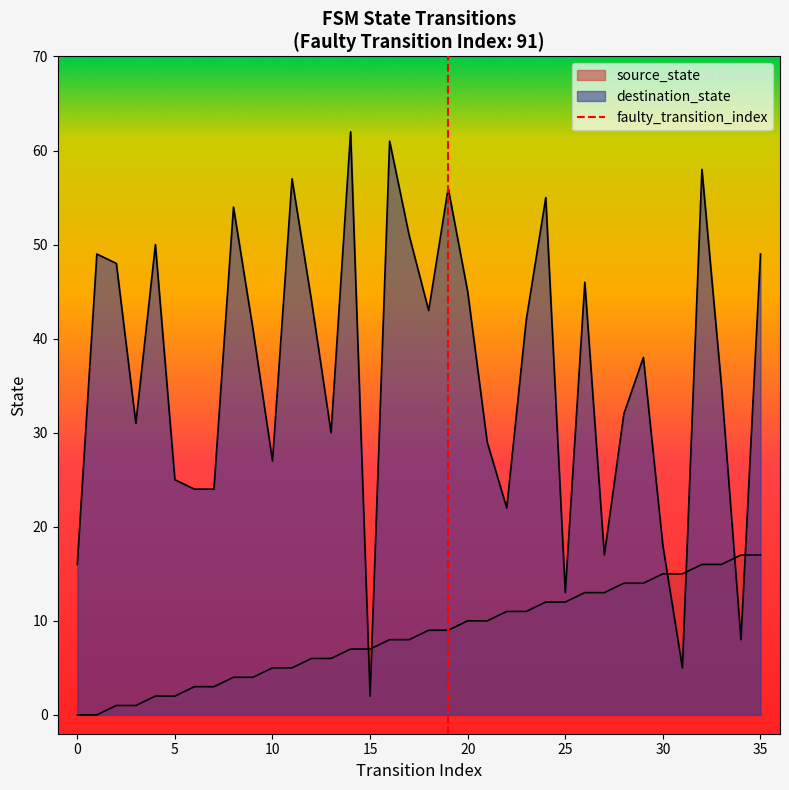

At which category does the chart reach its peak across all series?

14